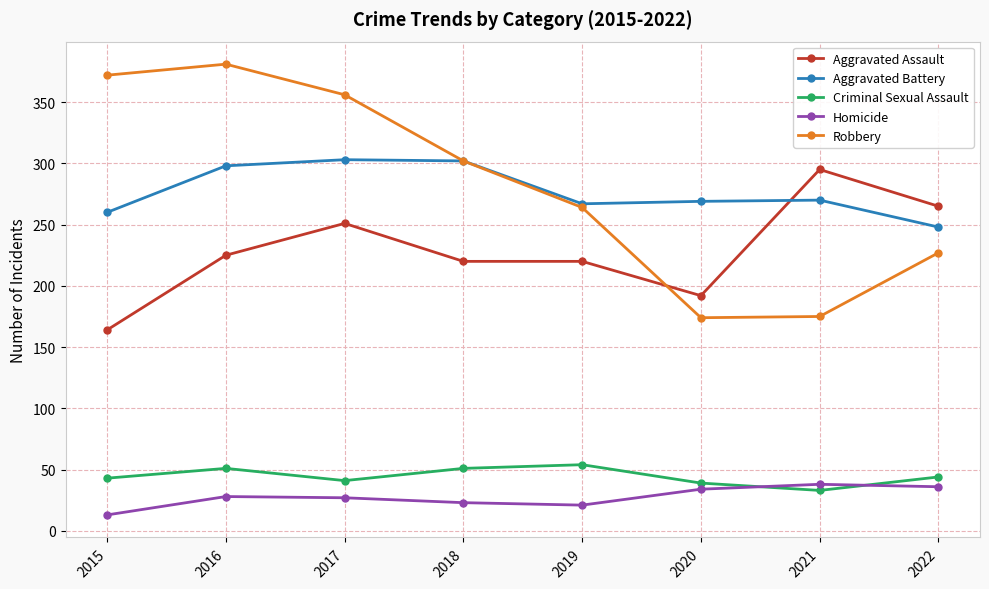

Is the value of Aggravated Assault at 2015 greater than the value of Criminal Sexual Assault at 2018?

Yes